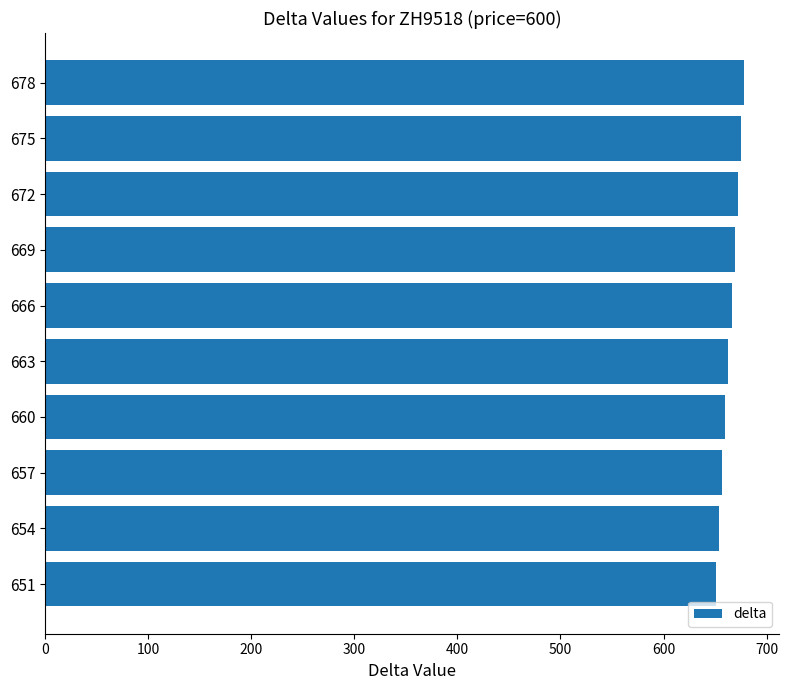

Is it true that the value at 651 is 651?

True